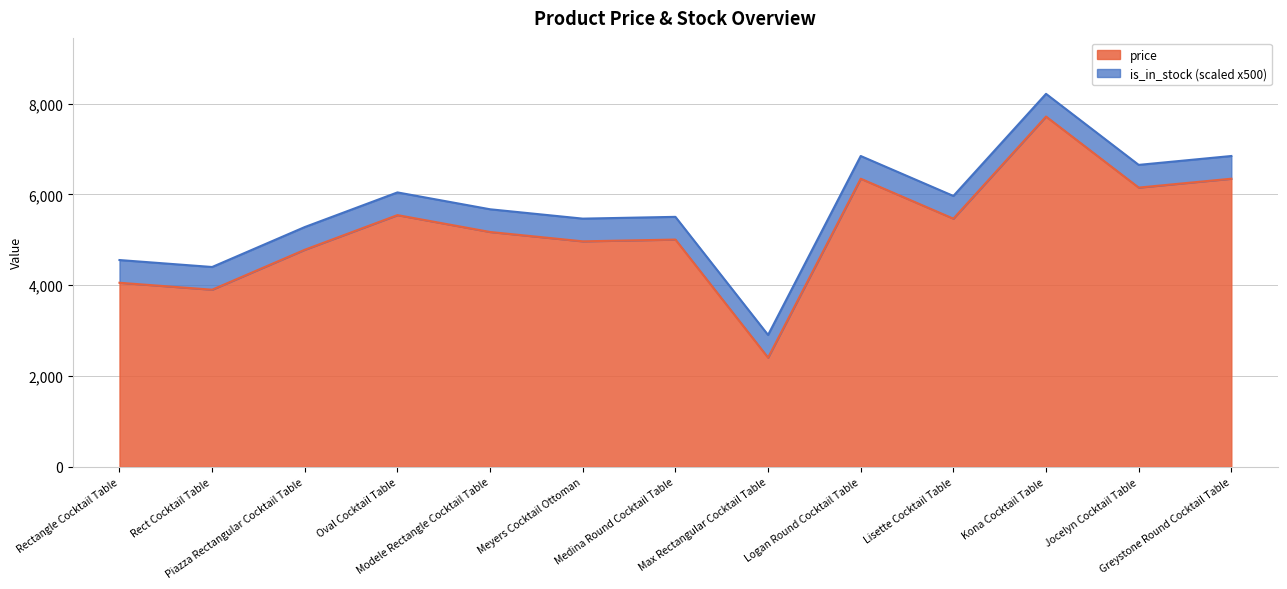

True or false: Height has more than 2 points higher than both neighbors.

False